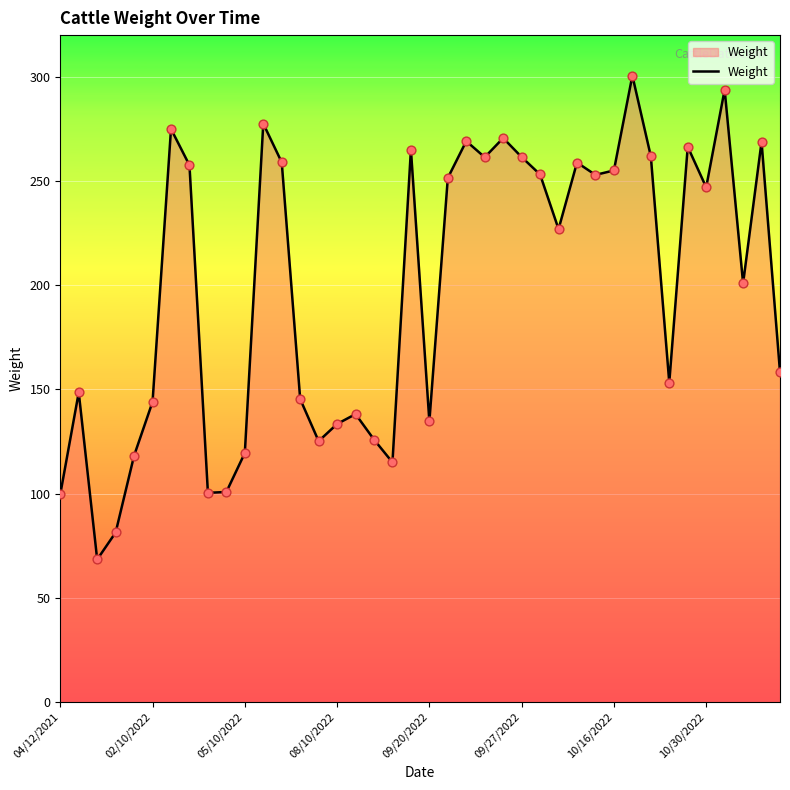

What is the minimum value shown in the chart?

68.4